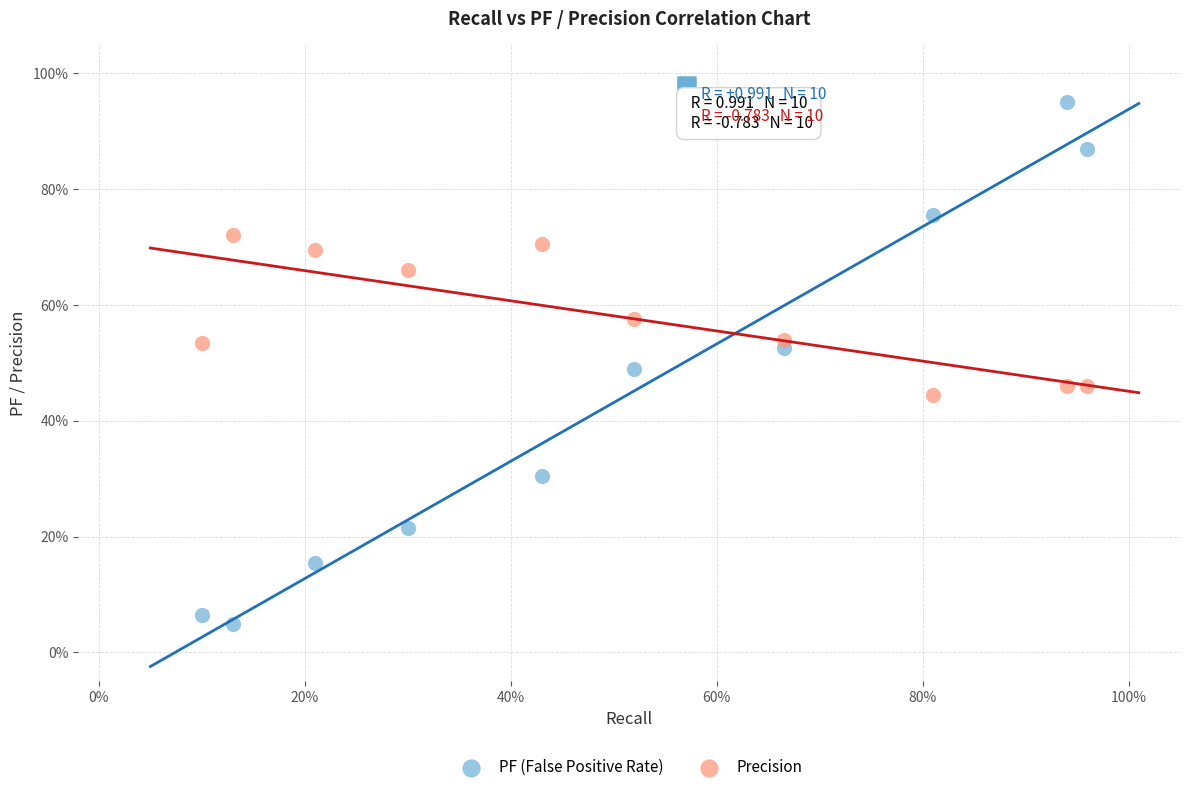

Which series contains the lowest Y value?

PF (False Positive Rate)